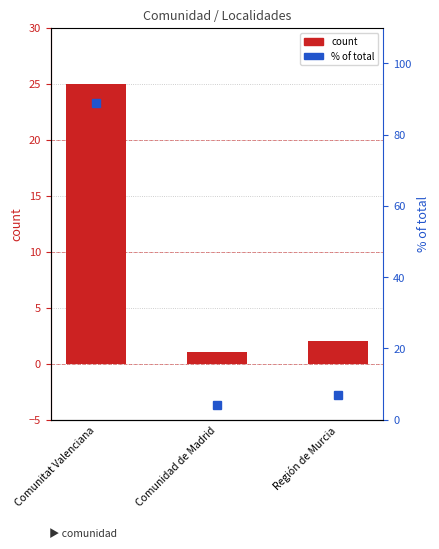

The value of count at Comunitat Valenciana is 16. True or false?

False